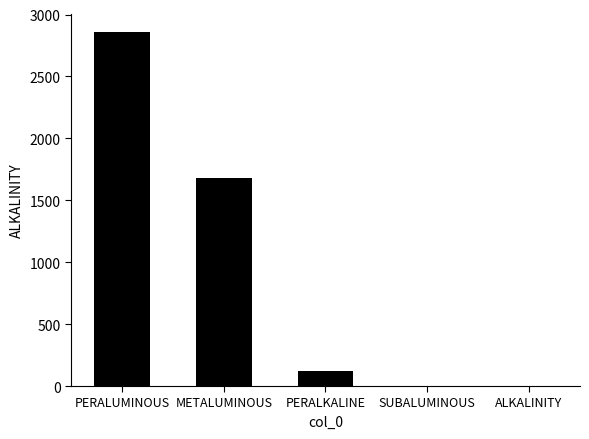

What is the sum of the values at PERALUMINOUS and METALUMINOUS?

4537